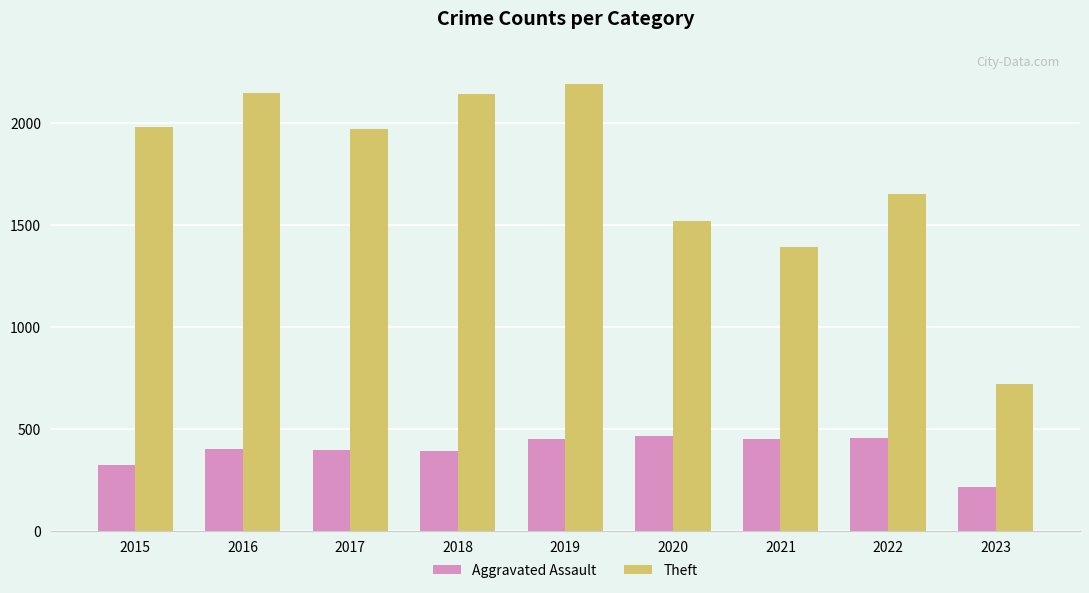

At which category does the chart reach its minimum across all series?

2023